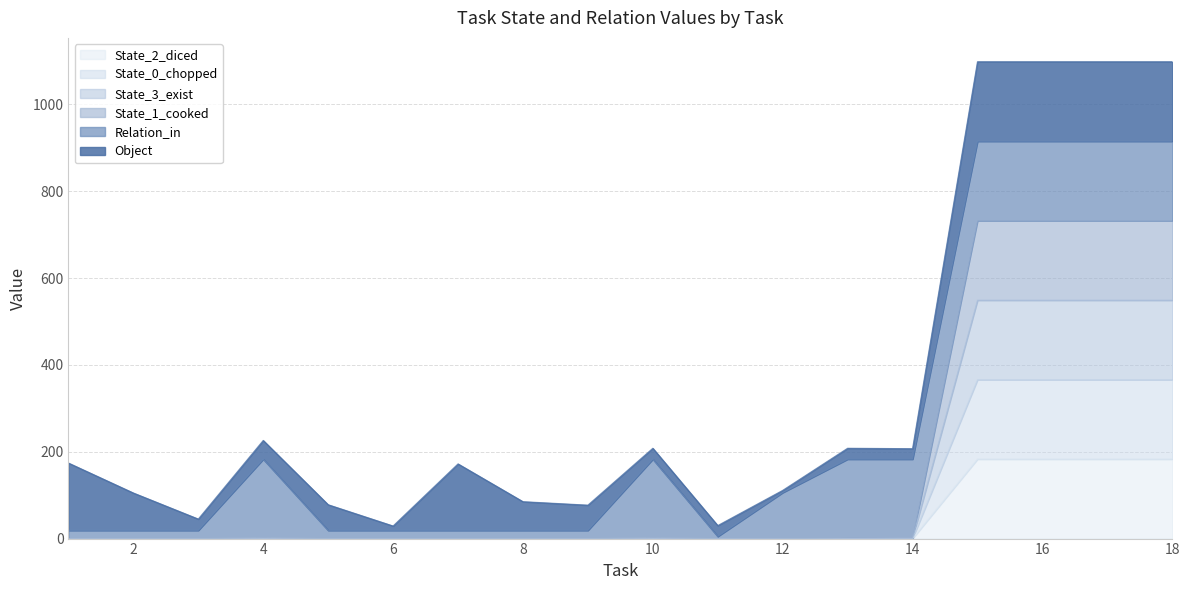

At which label does State_0_chopped reach its minimum?

1